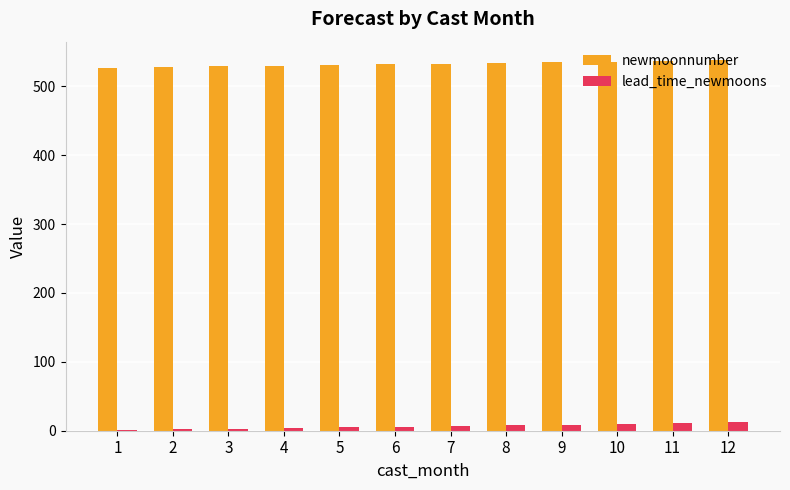

Which series has the largest total across all categories?

newmoonnumber